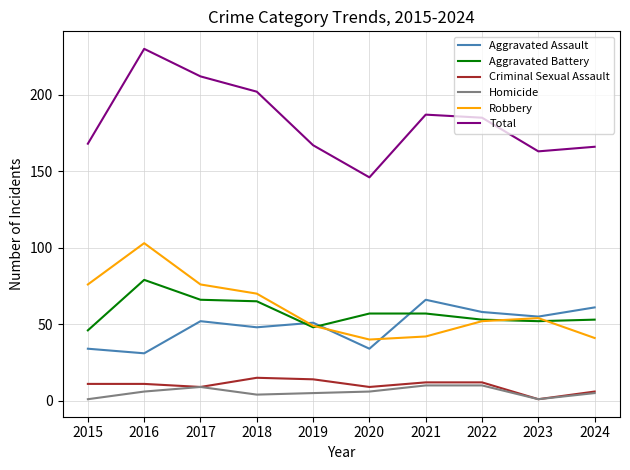

What is the minimum value for Aggravated Battery?

46